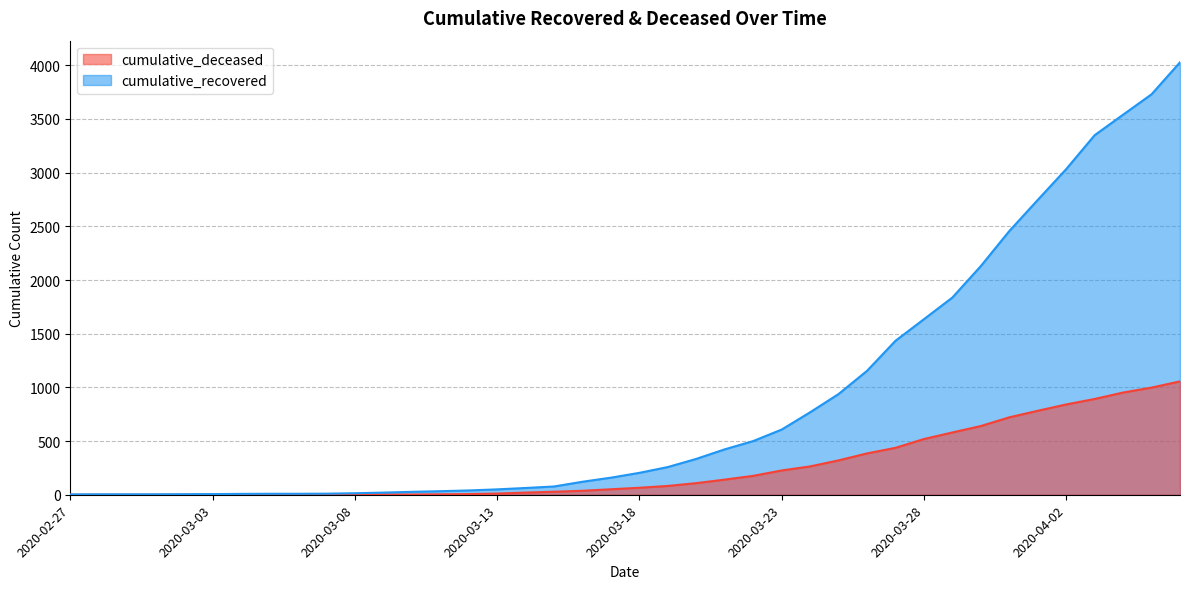

Reading right to left, extract all data points from this chart.

cumulative_recovered: 2020-04-06=4028	2020-04-05=3730	2020-04-04=3540	2020-04-03=3349	2020-04-02=3033	2020-04-01=2746	2020-03-31=2456	2020-03-30=2130	2020-03-29=1837	2020-03-28=1635	2020-03-27=1434	2020-03-26=1154	2020-03-25=938	2020-03-24=768	2020-03-23=607	2020-03-22=500	2020-03-21=423	2020-03-20=334	2020-03-19=258	2020-03-18=204	2020-03-17=159	2020-03-16=121	2020-03-15=77	2020-03-14=63	2020-03-13=50	2020-03-12=40	2020-03-11=33	2020-03-10=27	2020-03-09=20	2020-03-08=14	2020-03-07=10	2020-03-06=9	2020-03-05=9	2020-03-04=8	2020-03-03=6	2020-03-02=5	2020-03-01=4	2020-02-29=4	2020-02-28=4	2020-02-27=3
cumulative_deceased: 2020-04-06=1056	2020-04-05=998	2020-04-04=952	2020-04-03=892	2020-04-02=841	2020-04-01=782	2020-03-31=721	2020-03-30=640	2020-03-29=580	2020-03-28=519	2020-03-27=437	2020-03-26=385	2020-03-25=320	2020-03-24=264	2020-03-23=226	2020-03-22=176	2020-03-21=141	2020-03-20=108	2020-03-19=82	2020-03-18=65	2020-03-17=51	2020-03-16=37	2020-03-15=28	2020-03-14=20	2020-03-13=11	2020-03-12=6	2020-03-11=4	2020-03-10=2	2020-03-09=2	2020-03-08=2	2020-03-07=1	2020-03-06=0	2020-03-05=0	2020-03-04=0	2020-03-03=0	2020-03-02=0	2020-03-01=0	2020-02-29=0	2020-02-28=0	2020-02-27=0